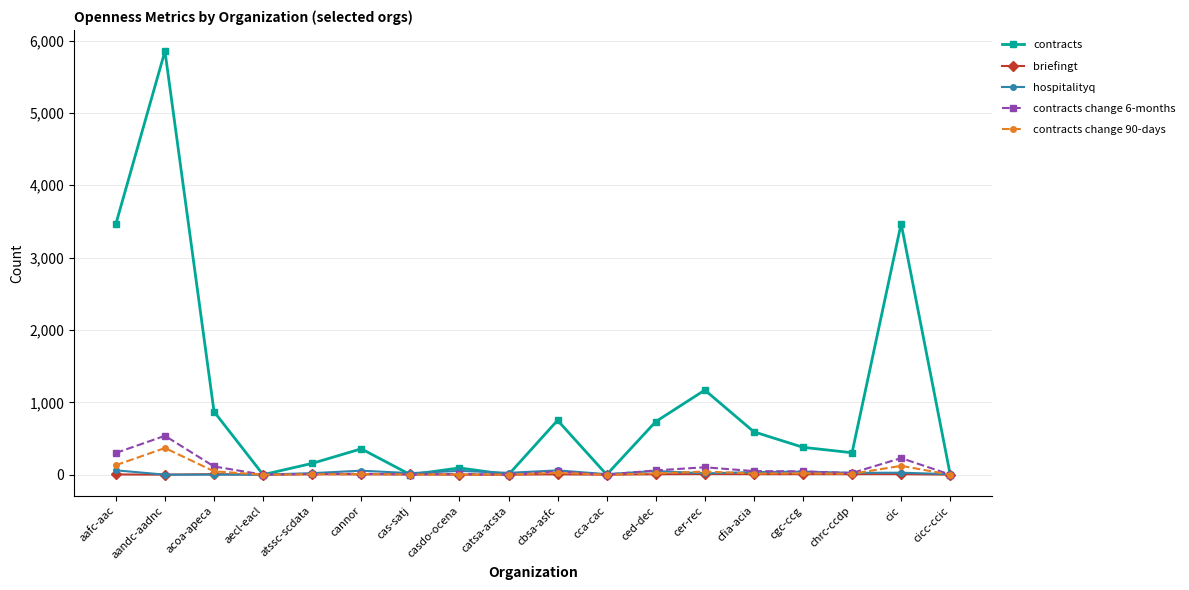

Which series has the largest total across all categories?

contracts